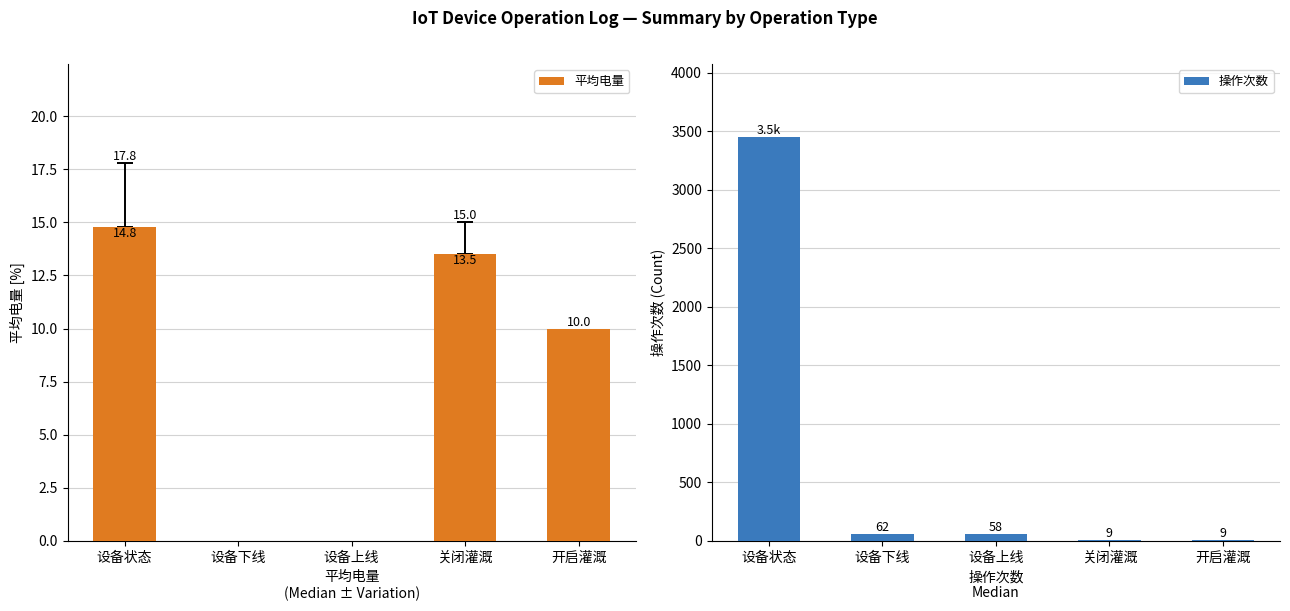

Does the chart contain any negative values?

No